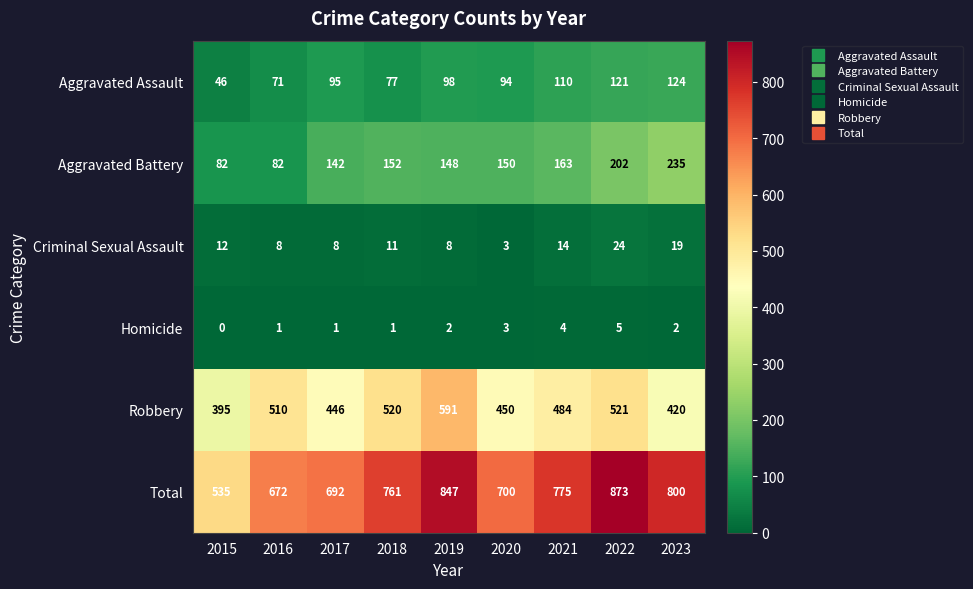

What is the sum of the Robbery values at 2019 and 2017?

1037